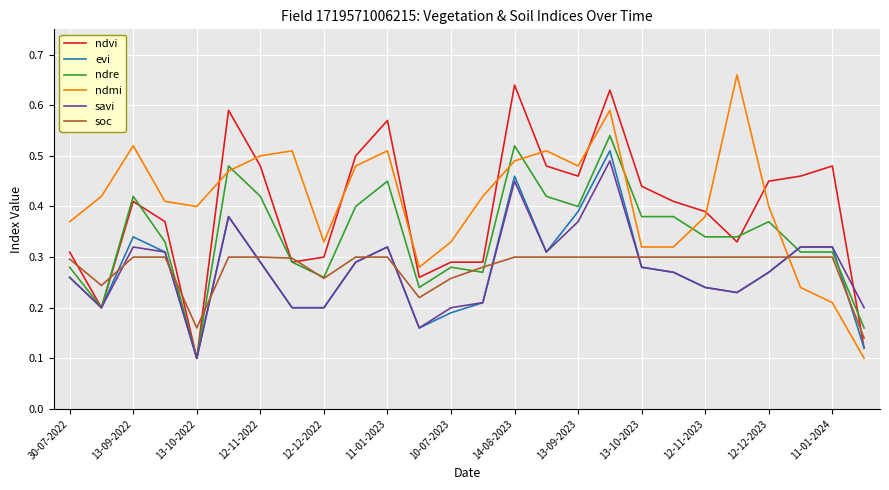

At which label is ndvi closest to 0?

13-10-2022